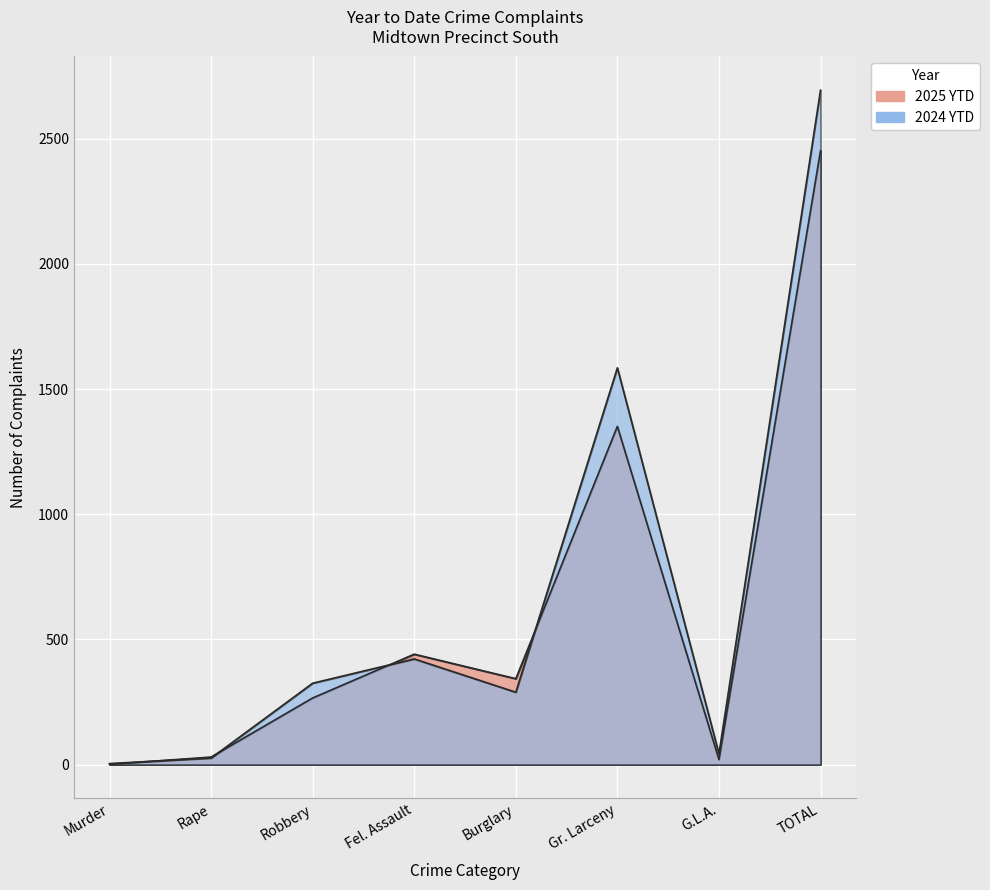

How many interior local peaks does the 2025 YTD series have?

2